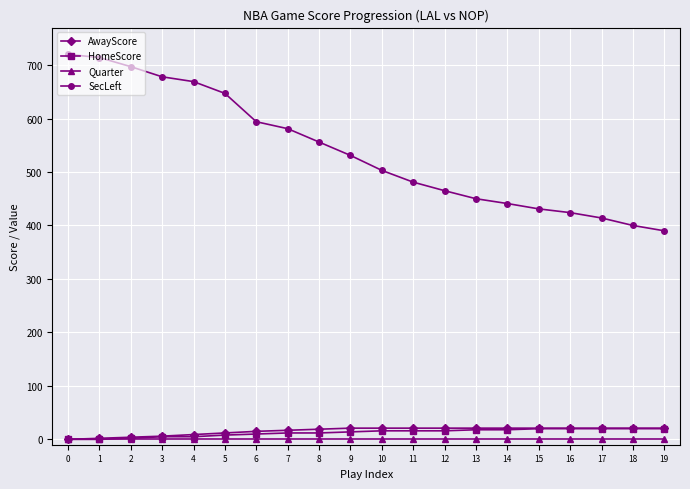

Between 5 and 10, which series saw the biggest shift?

SecLeft